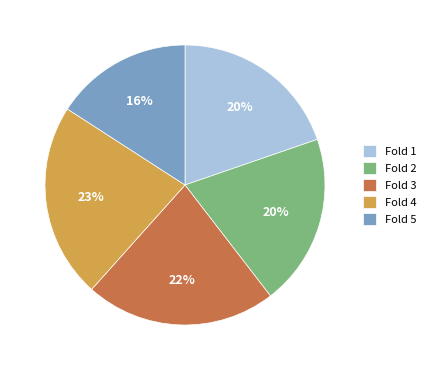

Count the number of slices in the pie.

5